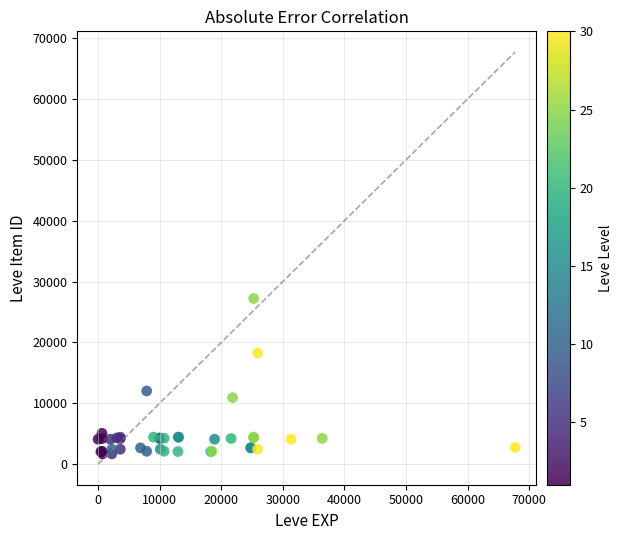

What Y value in the scatter plot is closest to 14448?

12018